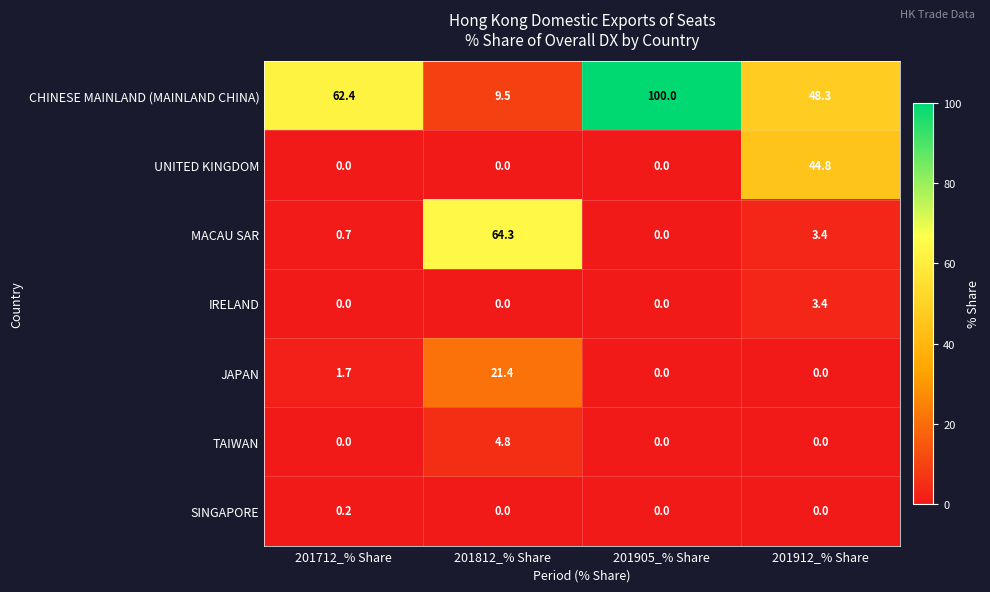

Rank the series by their maximum value, from lowest to highest.

SINGAPORE, IRELAND, TAIWAN, JAPAN, UNITED KINGDOM, MACAU SAR, CHINESE MAINLAND (MAINLAND CHINA)